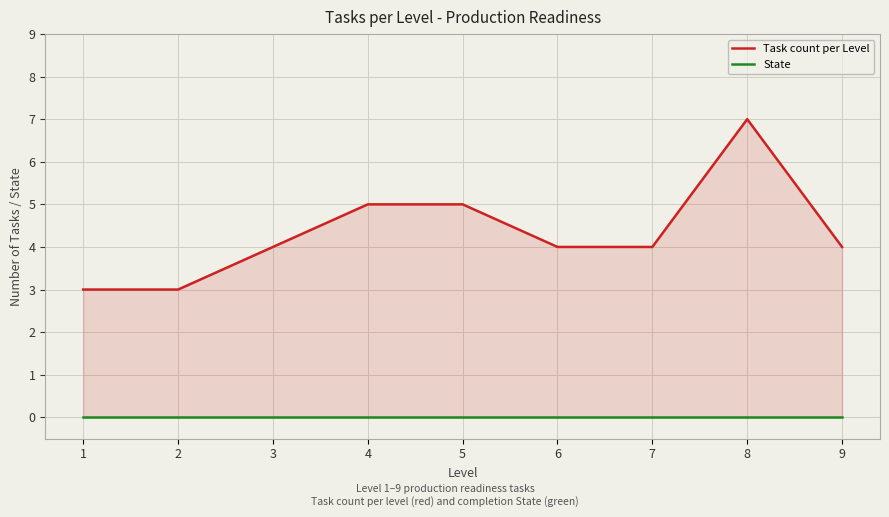

The State series shows 0 at 3. True or false?

True